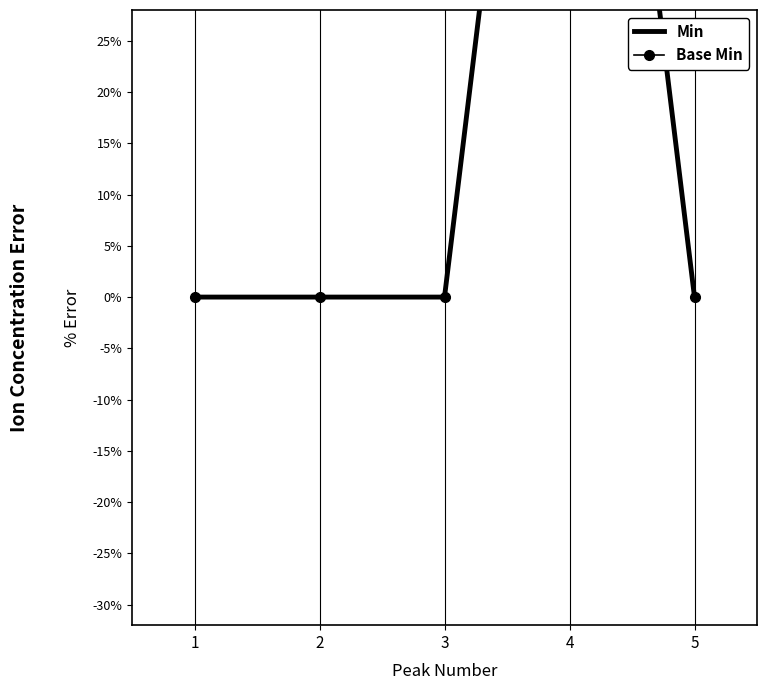

At which label does Min reach its peak?

4